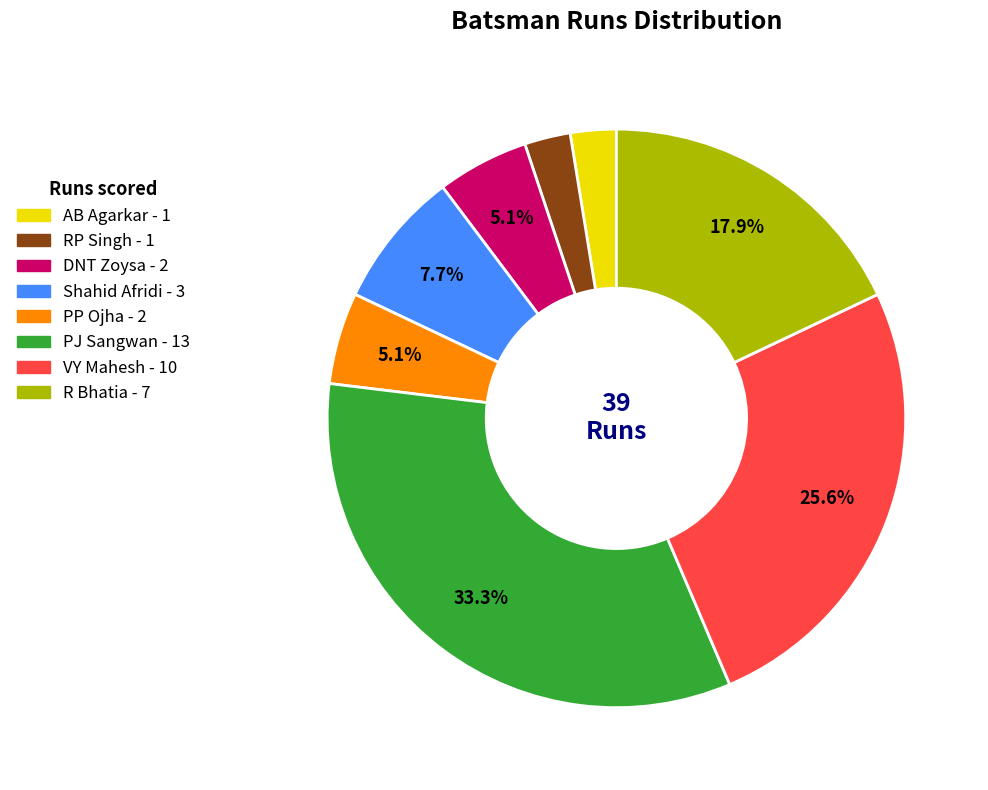

Does any single category account for the majority?

No